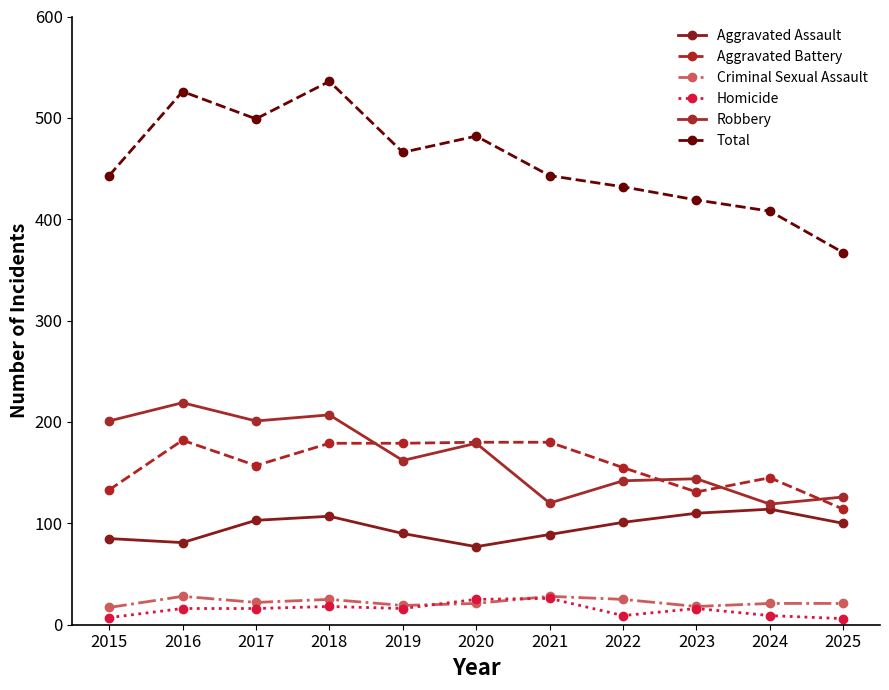

At how many categories does at least one series exceed 177?

11